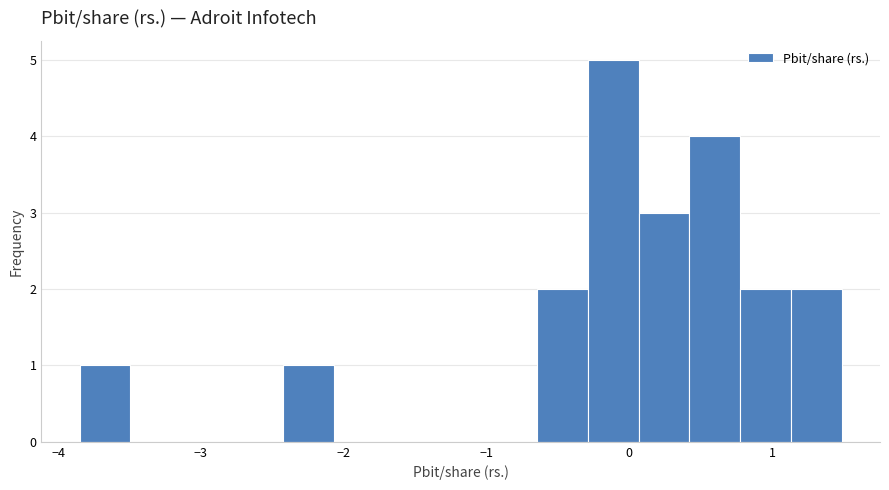

Read against the x-axis, roughly where is the centre of the tallest bar?

-0.1